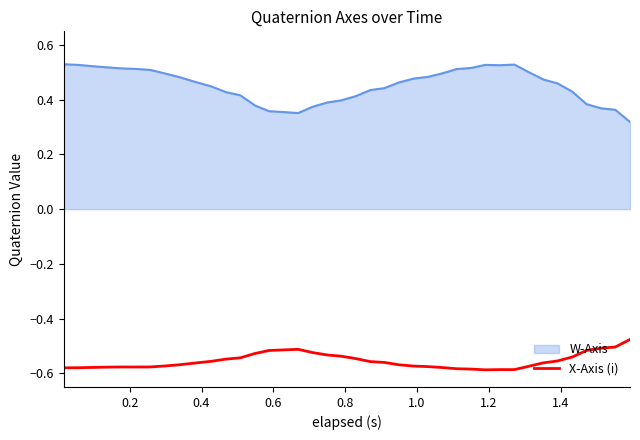

True or false: W-Axis and X-Axis (i) intersect in this chart.

False